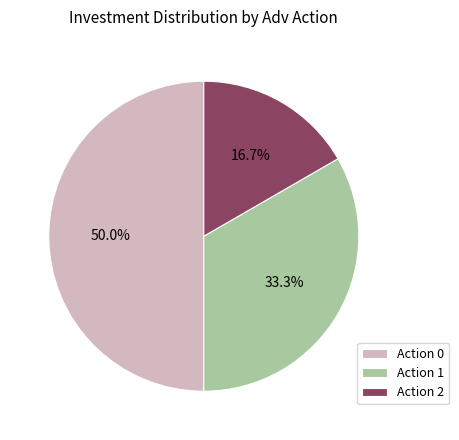

To the nearest percent, what is the difference between the largest and smallest slice percentages?

33%